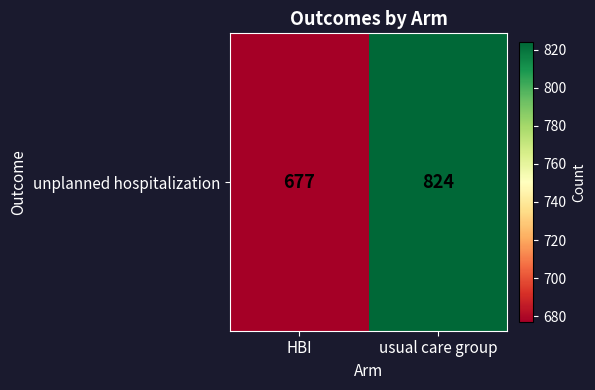

How many data points does each series have?

2